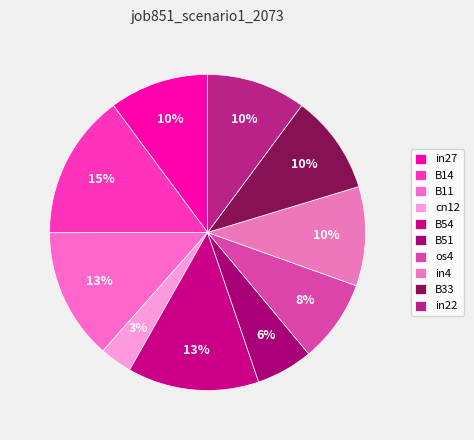

To the nearest percent, what percentage of the pie is B54?

13%